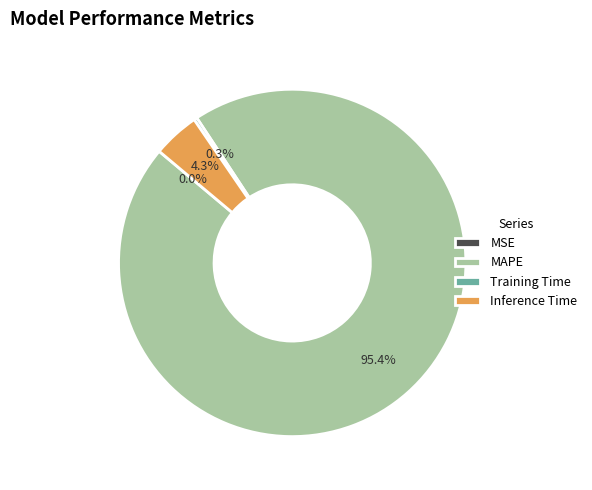

Does any single category account for the majority?

Yes